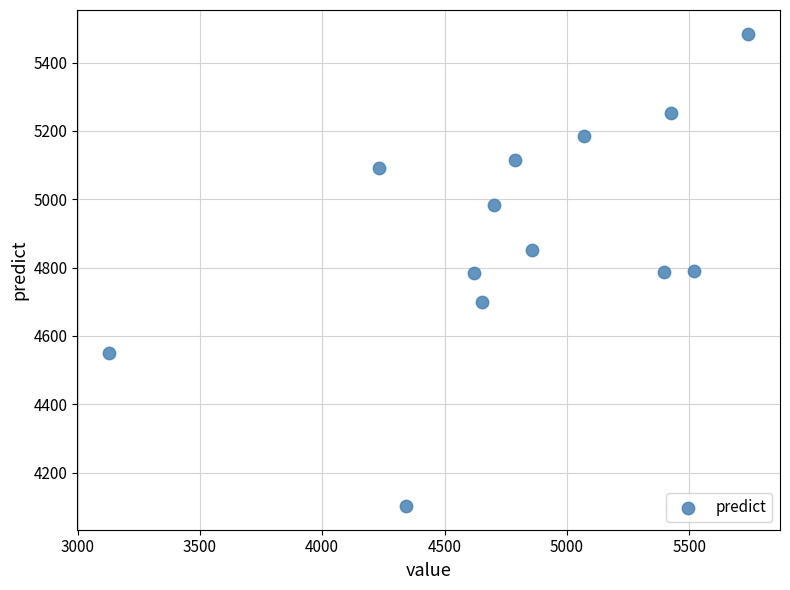

What is the range of X values (max minus min)?

2610.0